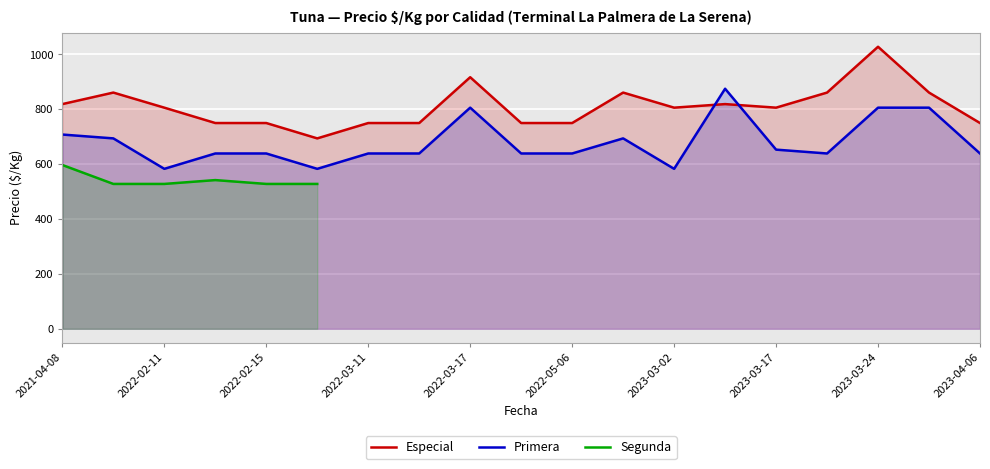

Which series has the largest total across all categories?

Especial